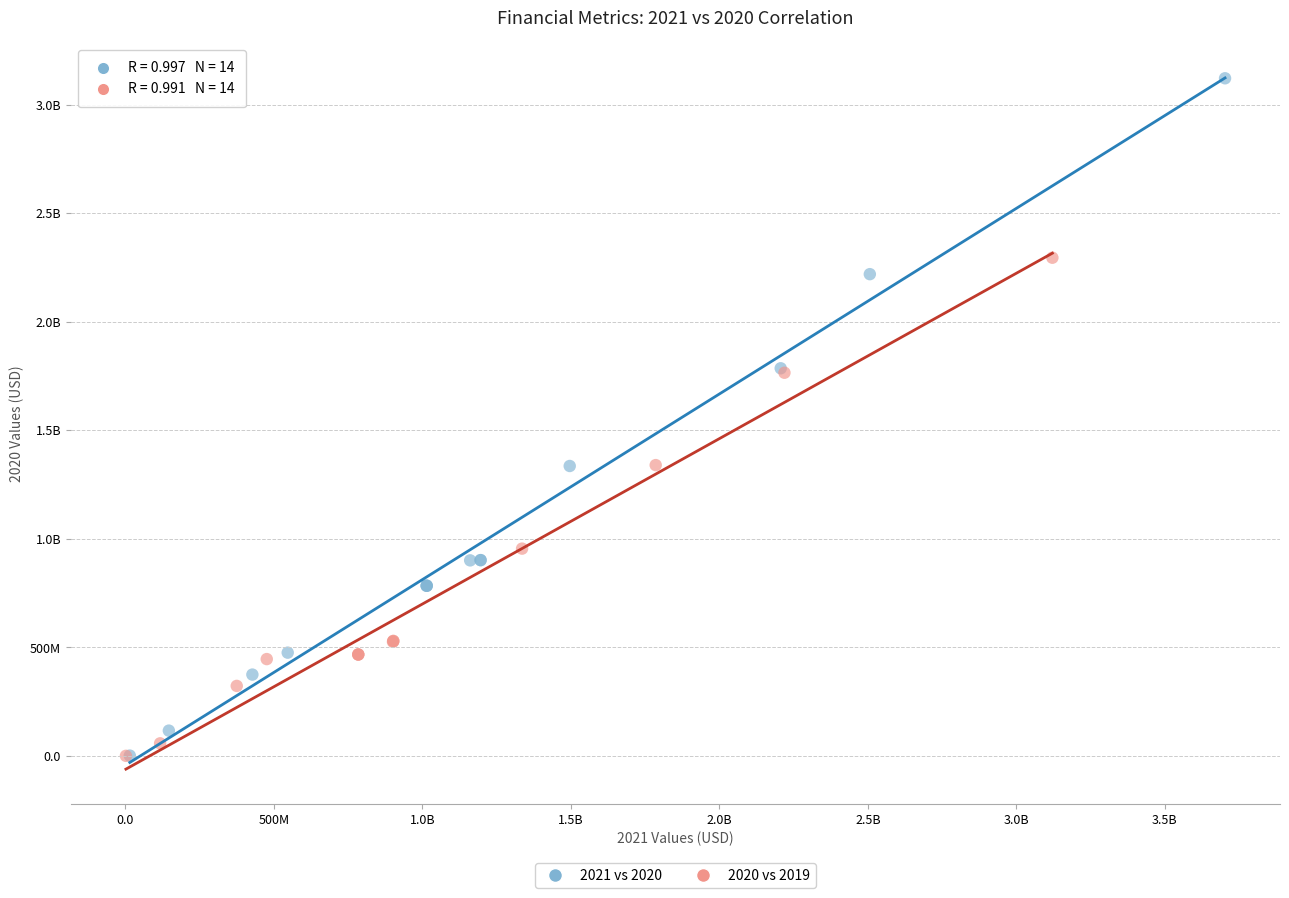

What are all the series names shown in the legend?

2021 vs 2020, 2020 vs 2019